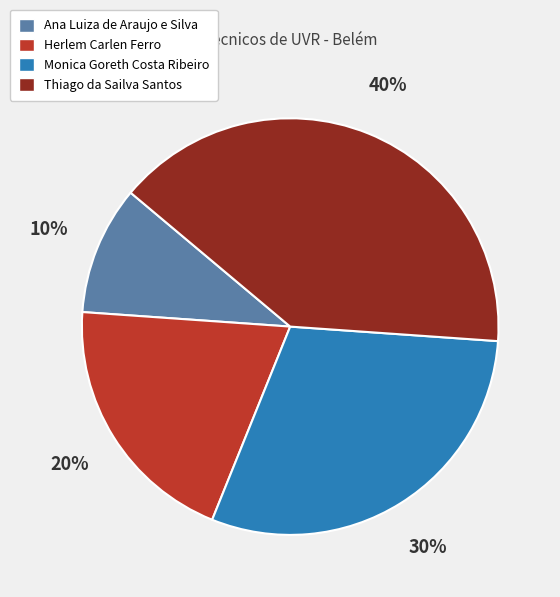

Which category has the biggest portion of the pie?

Thiago da Sailva Santos